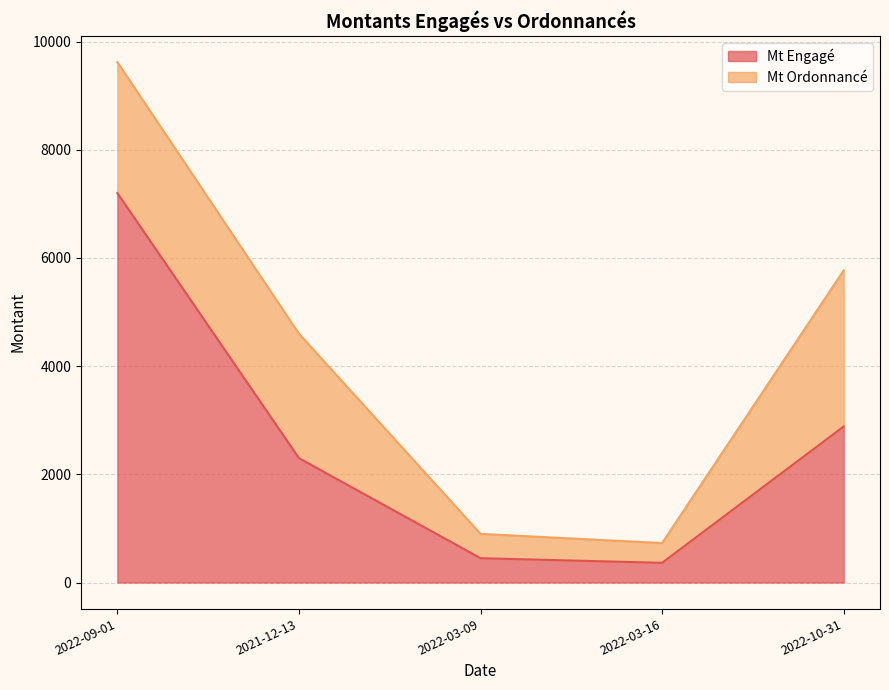

How many data points are less than 2300?

2